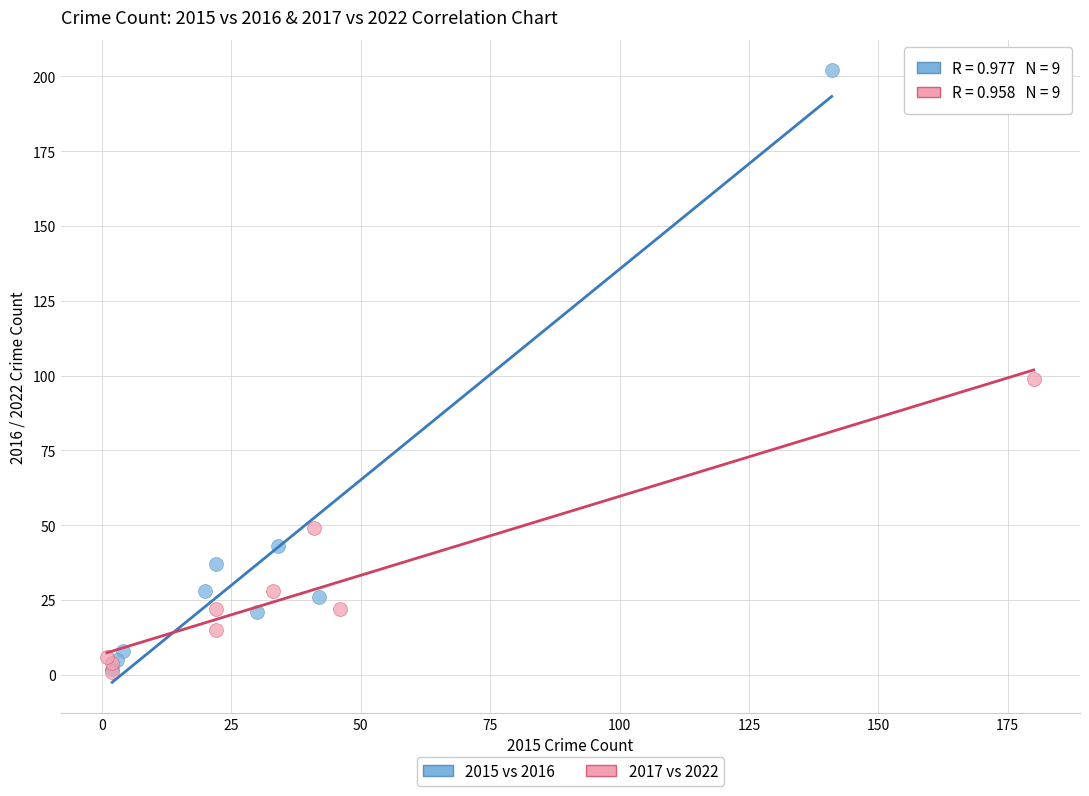

Which series contains the highest Y value?

2015 vs 2016